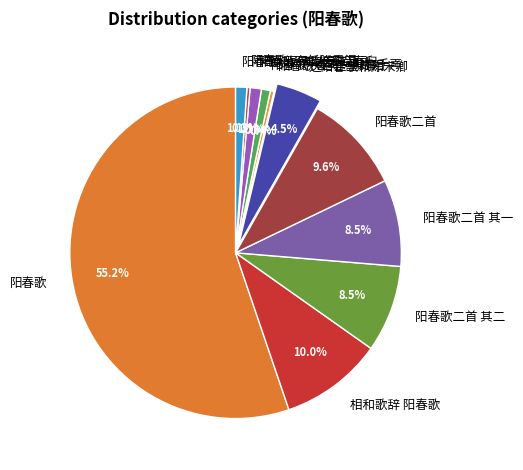

To the nearest percent, what is the difference between the largest and smallest slice percentages?

55%